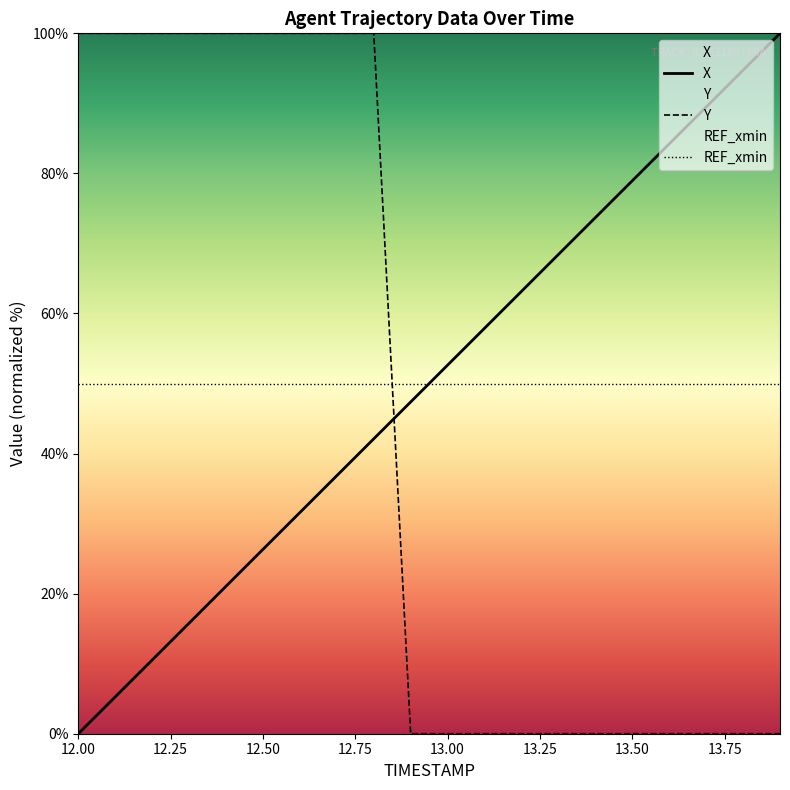

At which label does Y reach its peak?

12.00